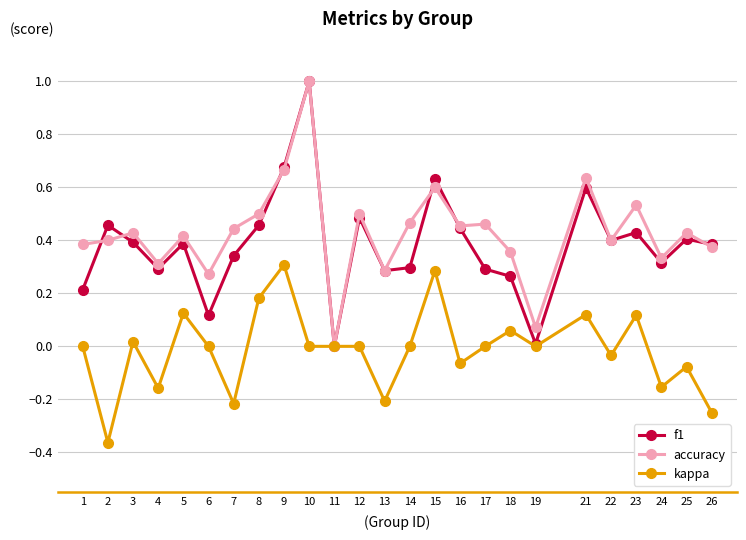

What is the maximum value for f1?

1.0